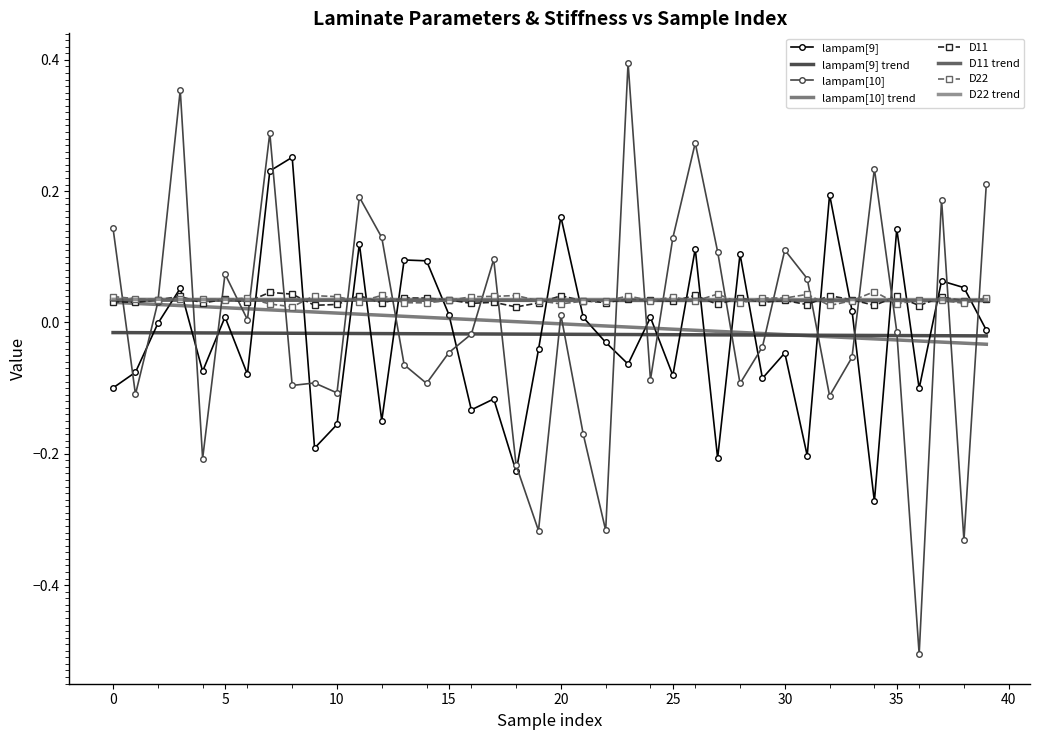

Which series has the largest range (max minus min)?

lampam[10]